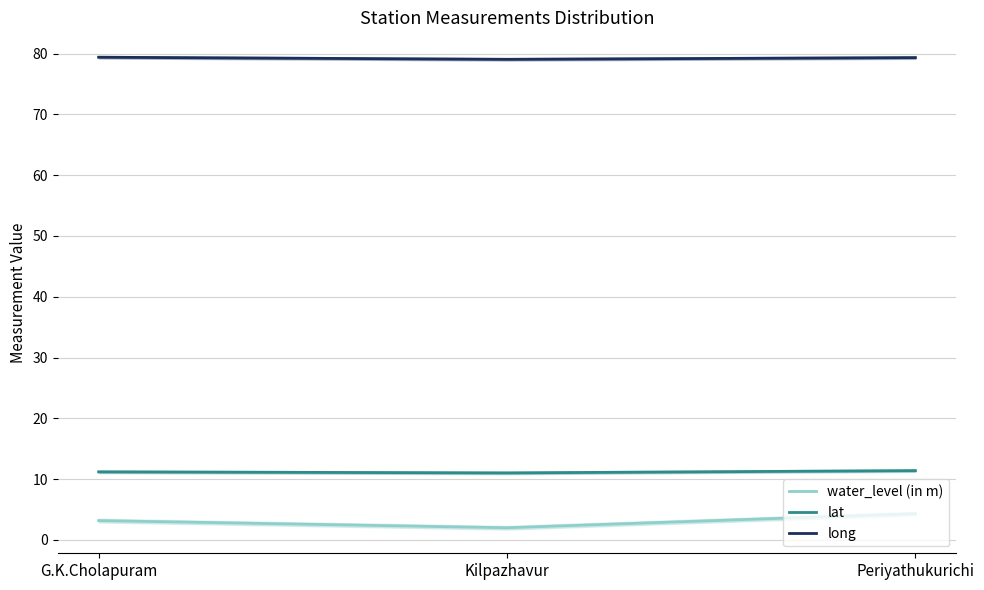

Is the value of long at G.K.Cholapuram greater than the value of lat at Periyathukurichi?

Yes